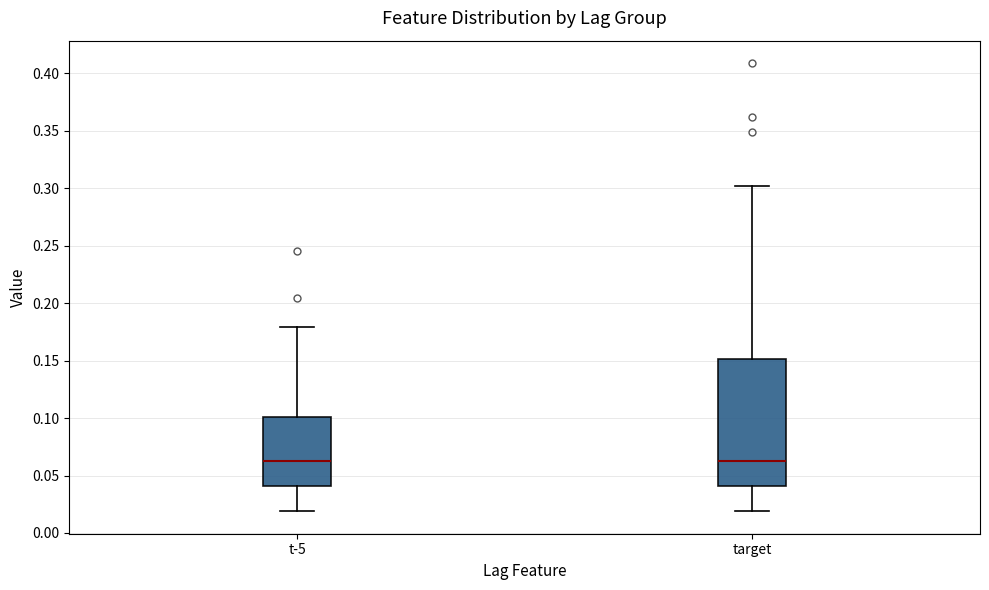

Which box is the tallest, from its lower edge to its upper edge?

target